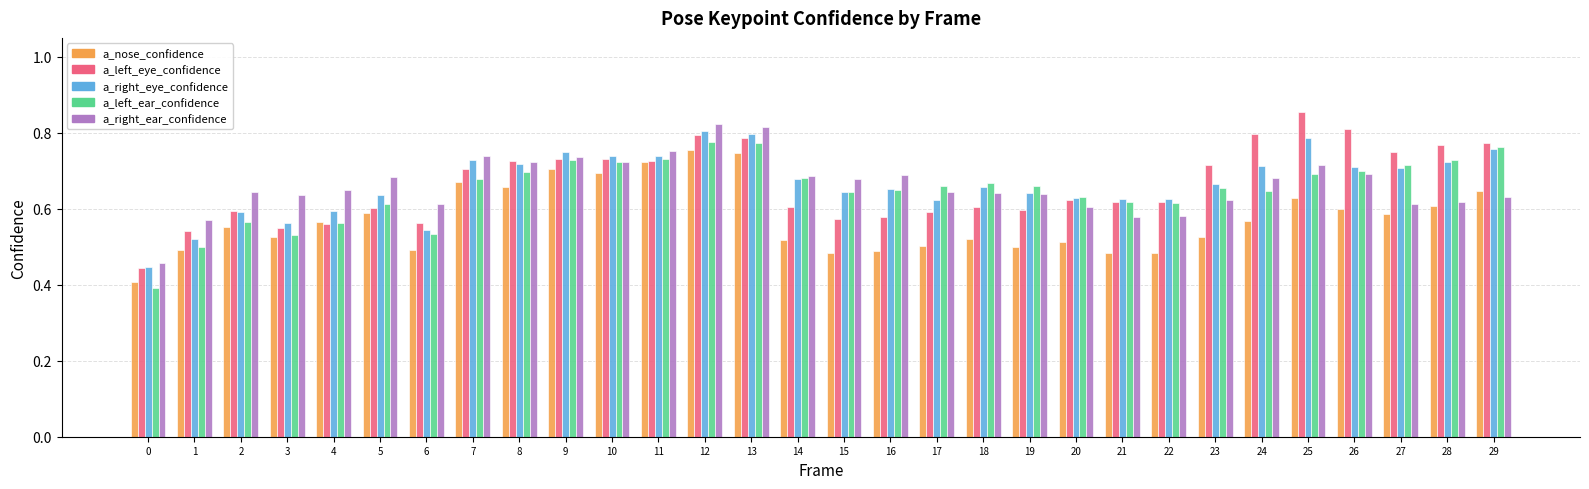

The a_right_eye_confidence series shows 0.3 at 11. True or false?

False